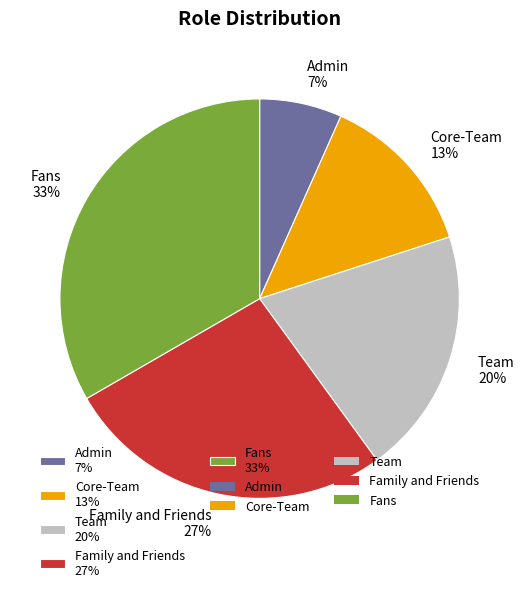

To the nearest percent, what portion does Admin represent?

7%